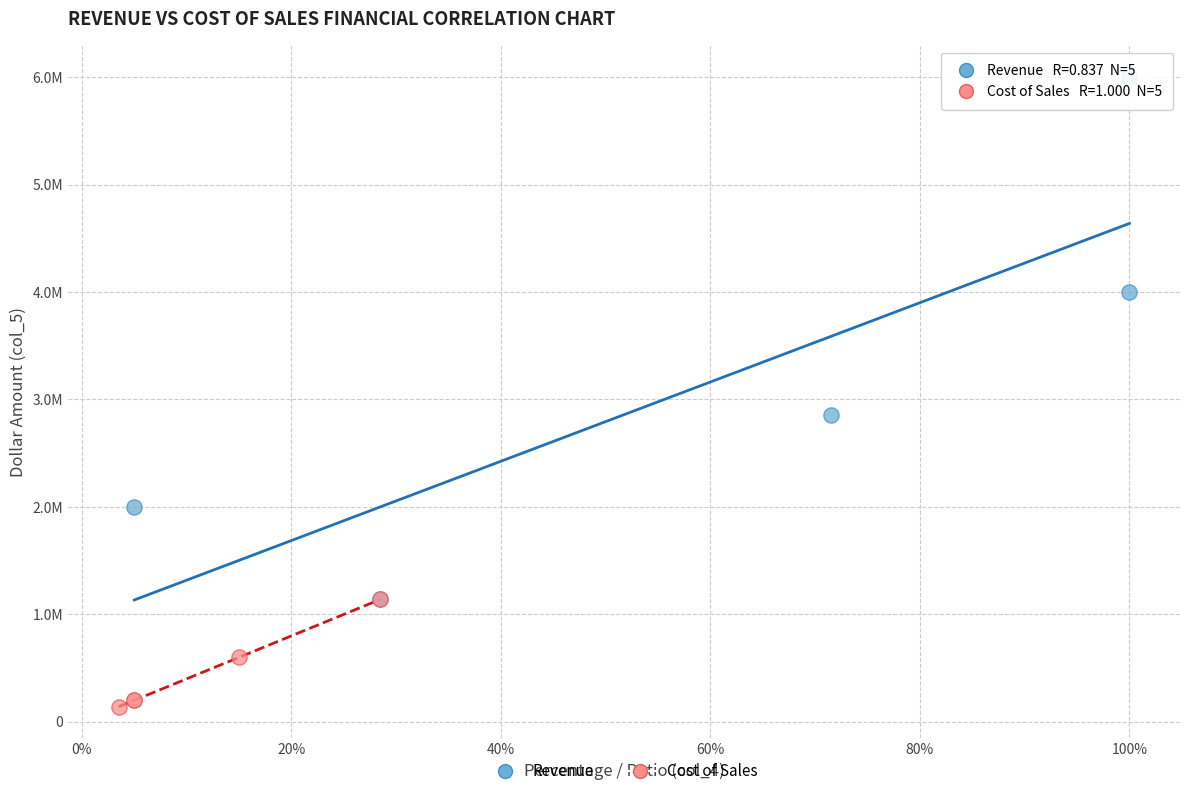

What are all the series names shown in the legend?

Revenue, Cost of Sales